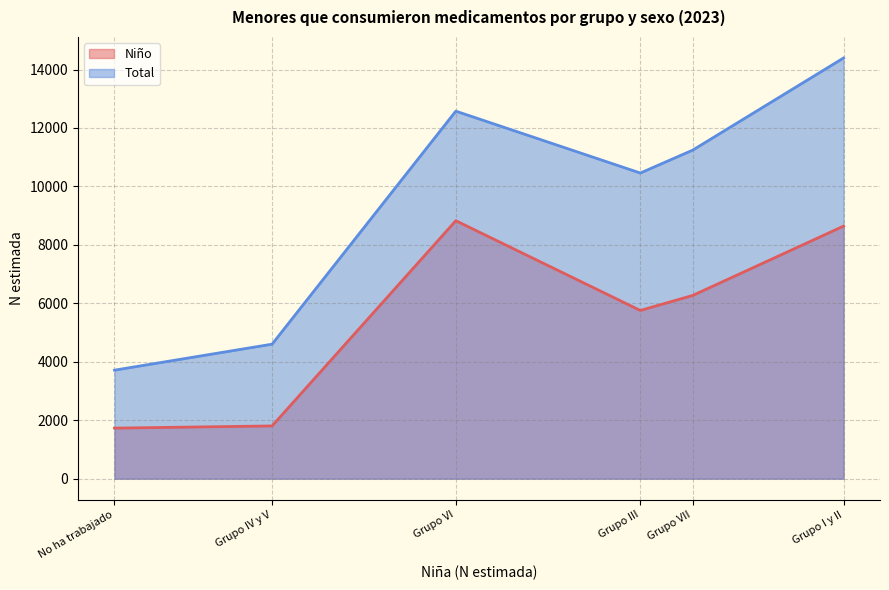

What is the value of the Niño point at the 5th from the left?

6269